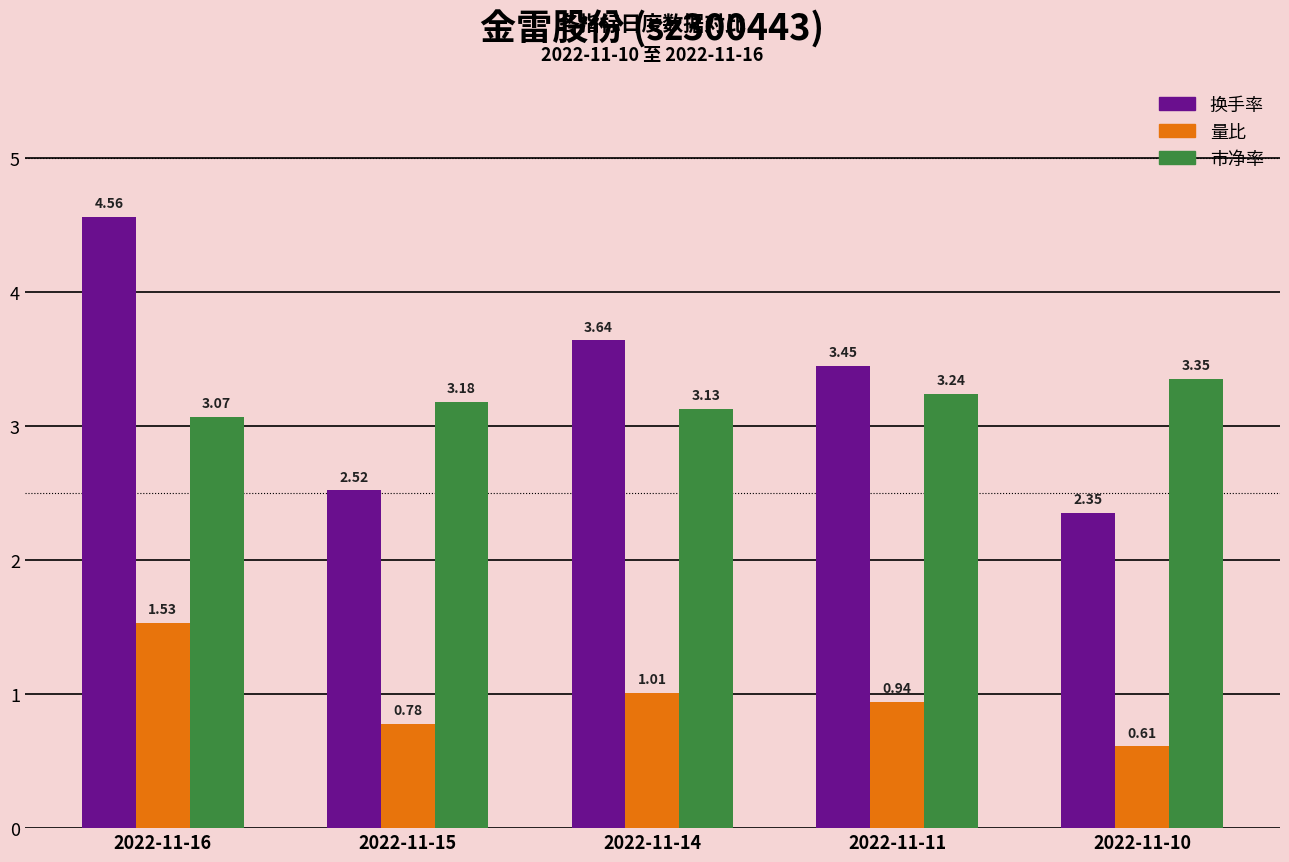

Between 2022-11-16 and 2022-11-15, which series saw the biggest shift?

换手率